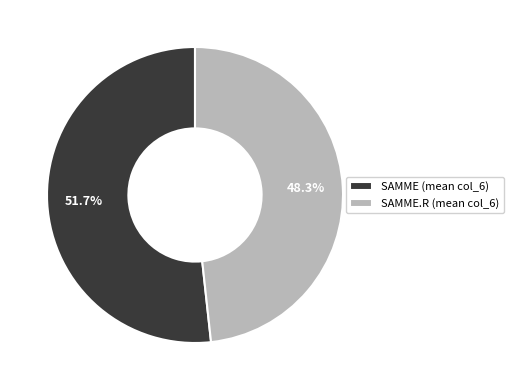

Does any single category account for the majority?

Yes